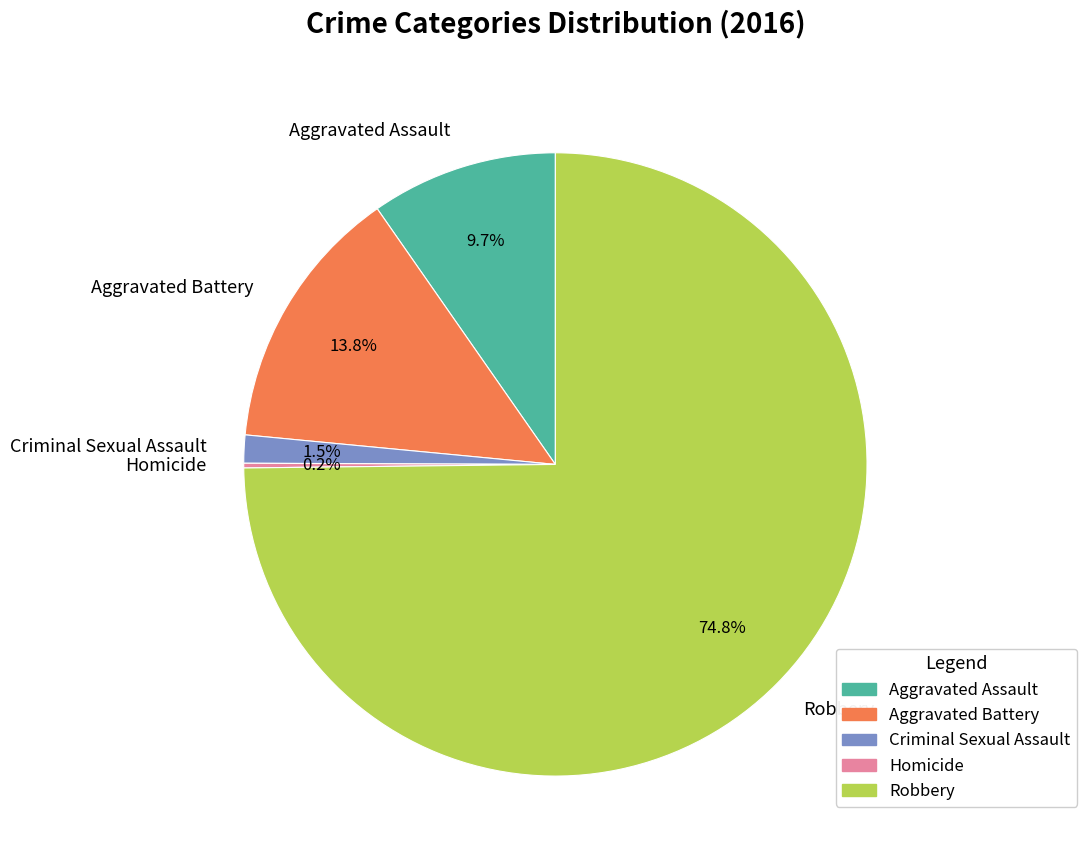

How much of the chart is everything except Aggravated Battery?

86.2%